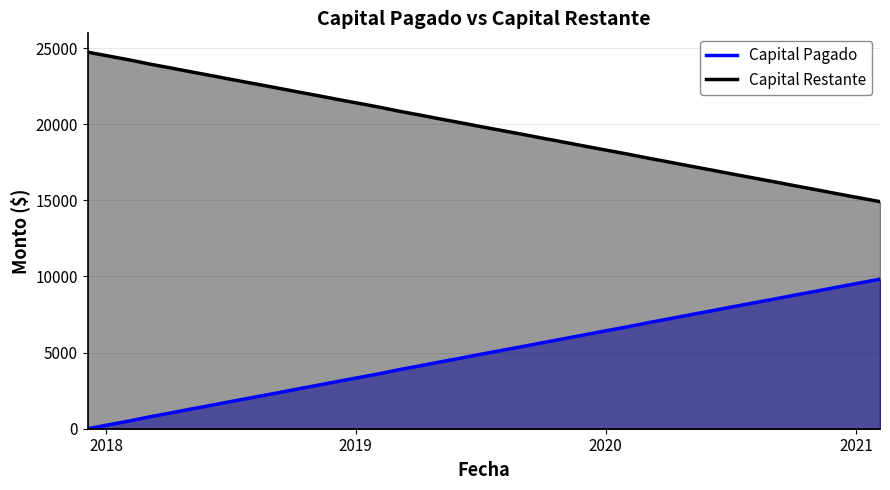

Where is Capital Pagado nearest to the value 4910?

2019-07-05